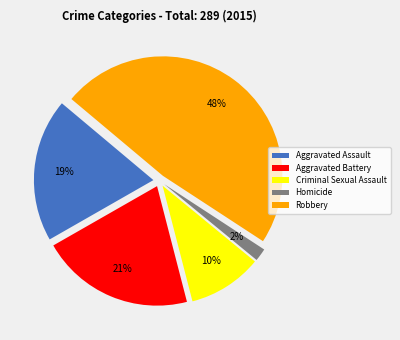

Does any single category account for the majority?

No